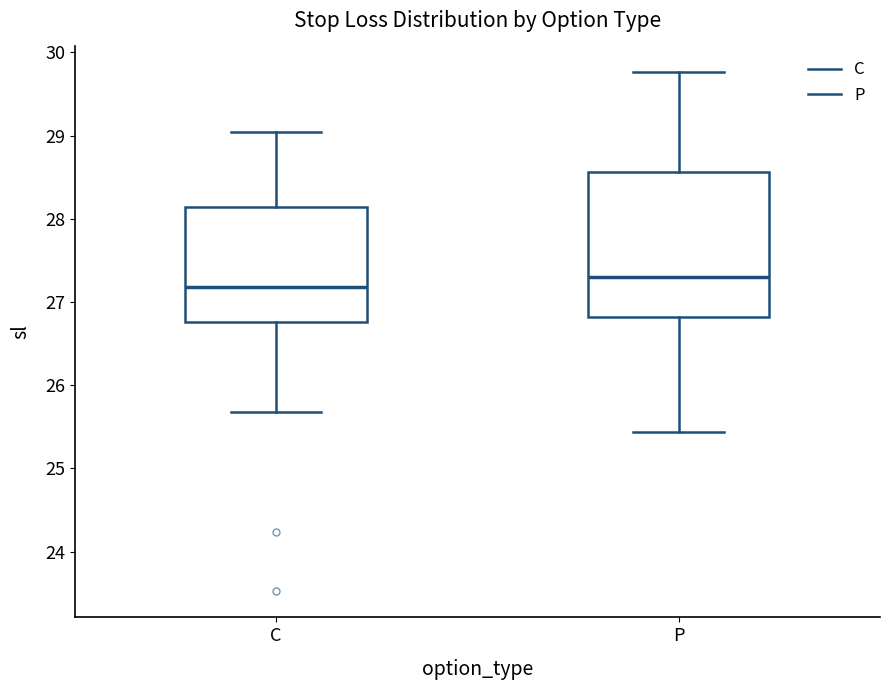

Which box's median line is the lowest?

C